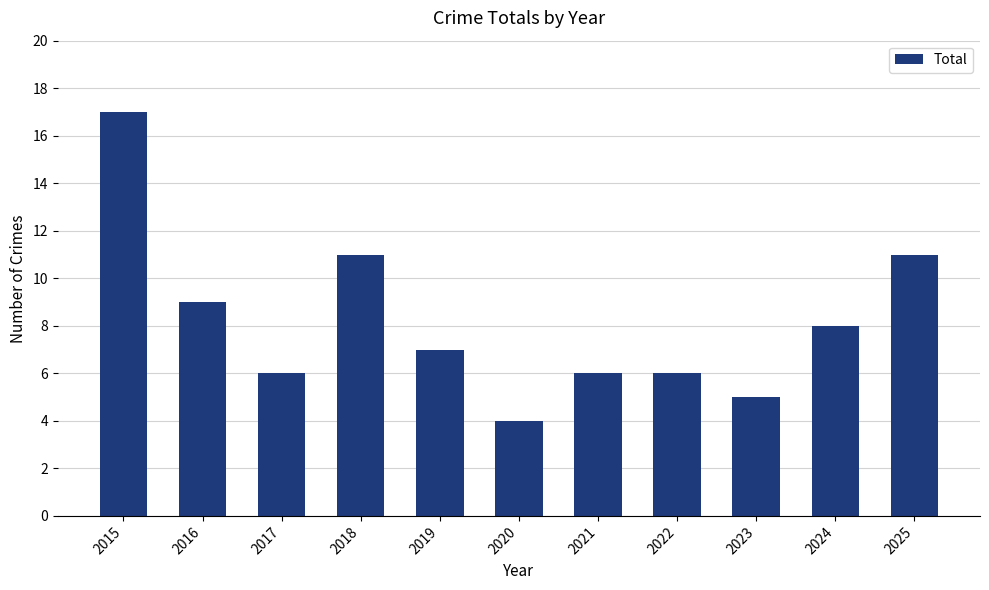

How many values are below 7?

5